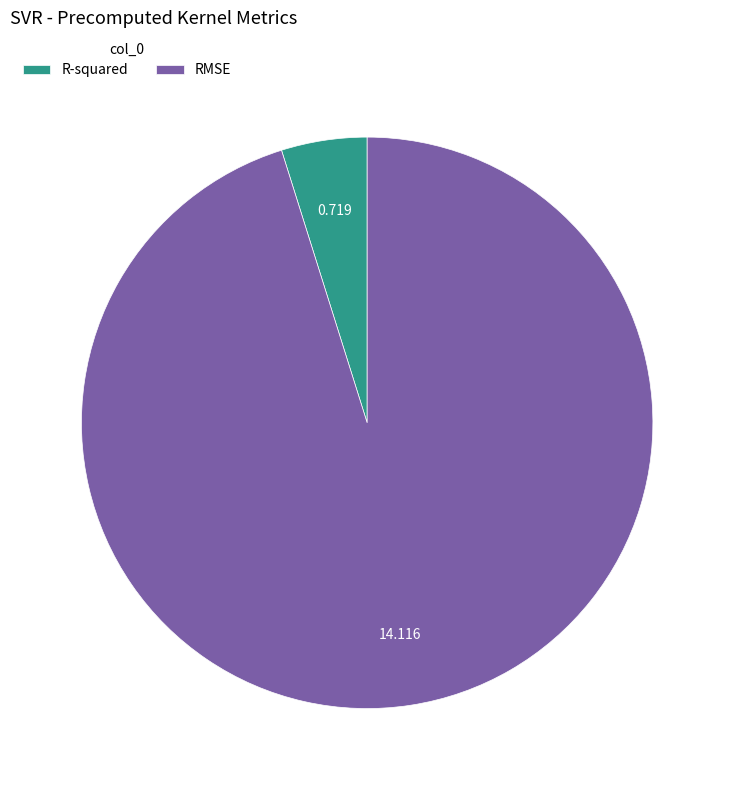

Rank the categories by value from lowest to highest.

R-squared, RMSE